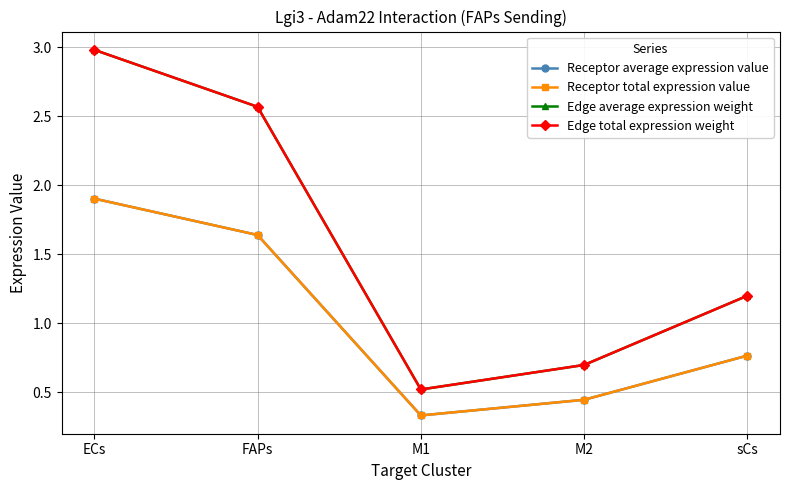

Does the chart have visible grid lines?

Yes